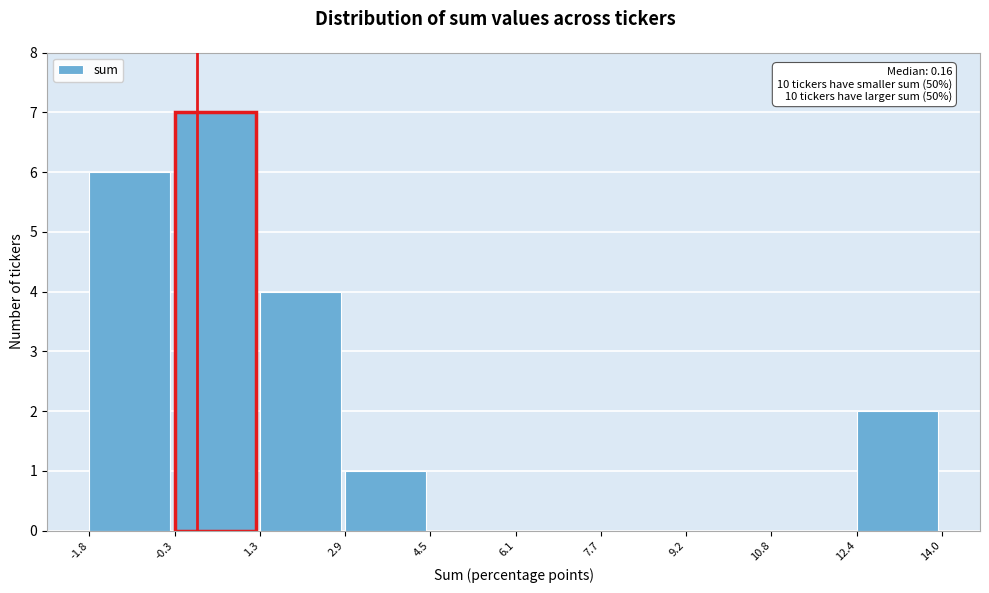

Over which range of the x-axis is the bar tallest?

-0.3 to 1.3